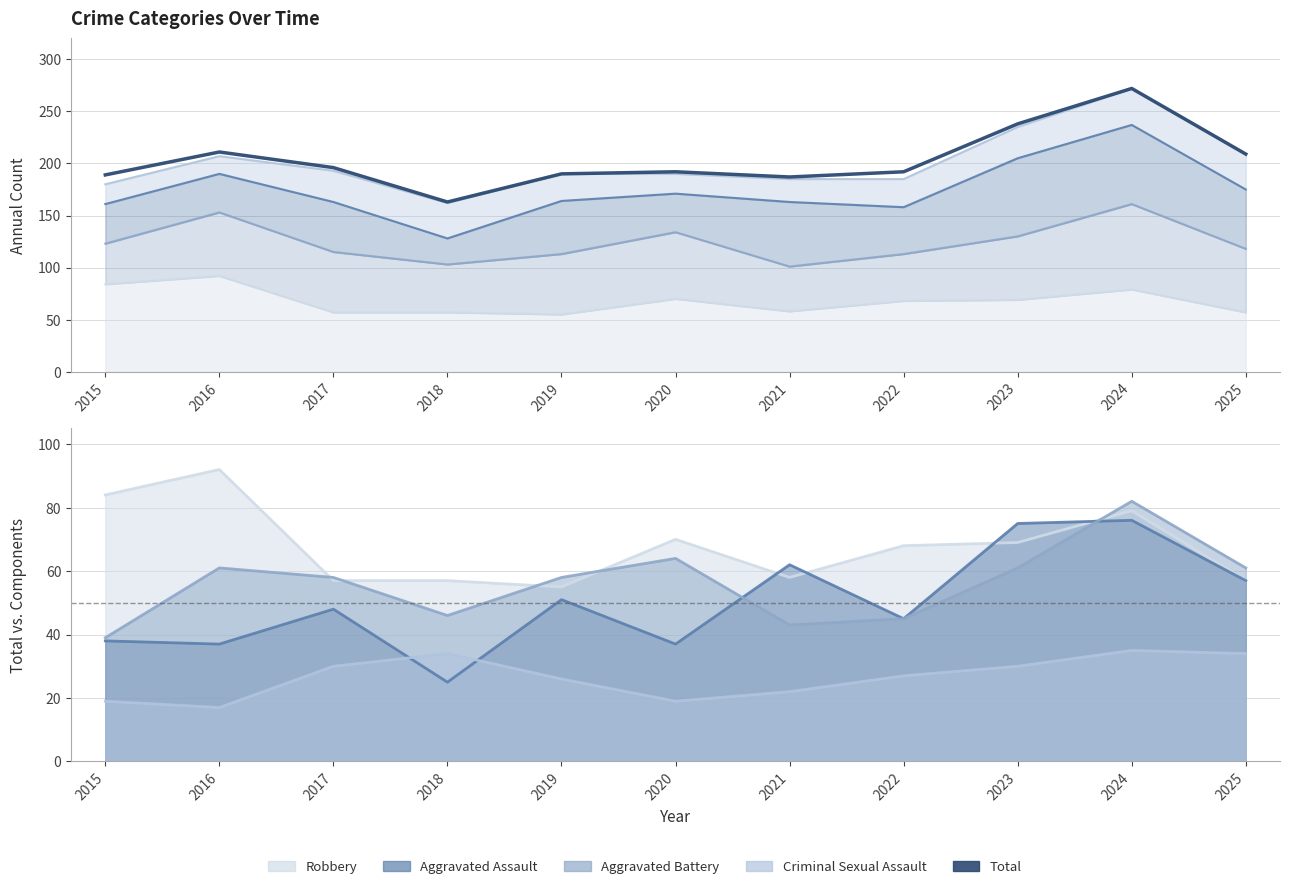

How many interior local valleys (lower than both neighbors) does the data have?

2